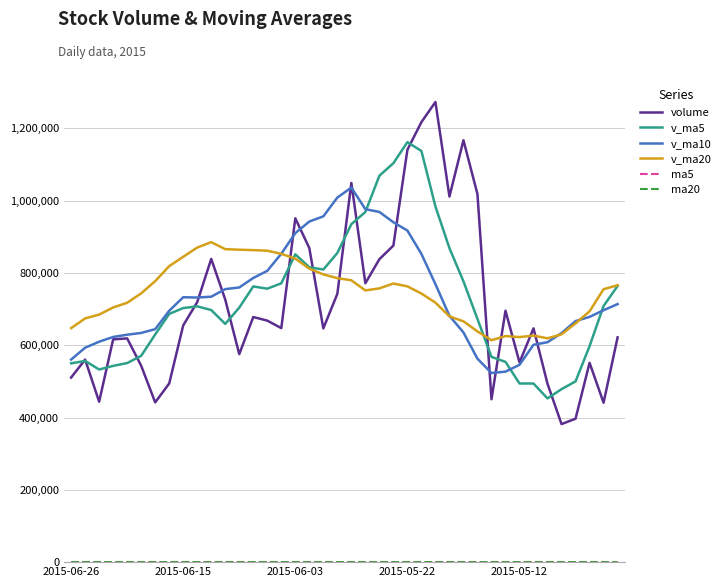

Which series has the largest range (max minus min)?

volume